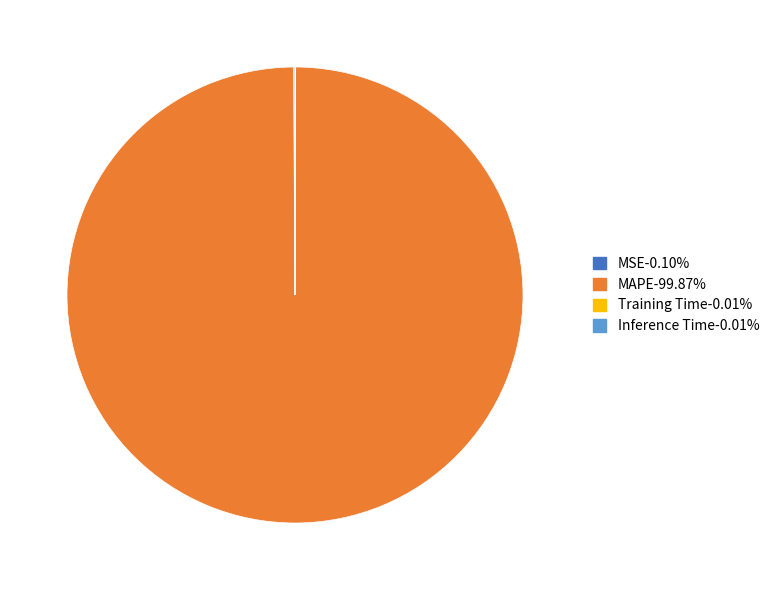

Does any single category account for the majority?

Yes